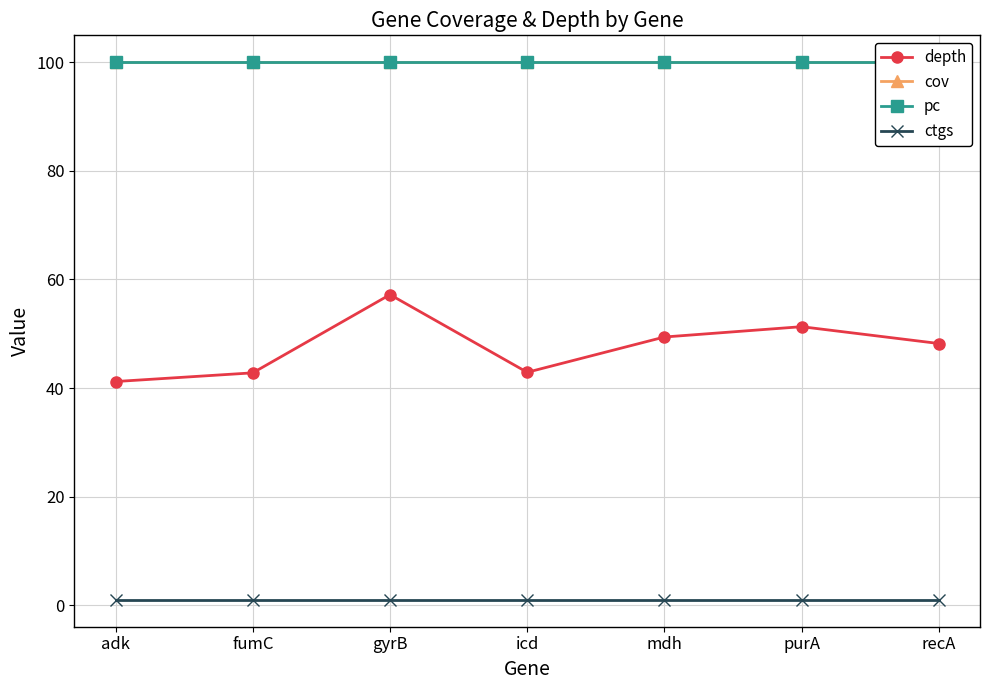

Reading left to right, what are all the values shown in this chart?

depth: adk=41.2	fumC=42.8	gyrB=57.2	icd=42.9	mdh=49.4	purA=51.3	recA=48.2
cov: adk=100.0	fumC=100.0	gyrB=100.0	icd=100.0	mdh=100.0	purA=100.0	recA=100.0
pc: adk=100.0	fumC=100.0	gyrB=100.0	icd=100.0	mdh=100.0	purA=100.0	recA=100.0
ctgs: adk=1.0	fumC=1.0	gyrB=1.0	icd=1.0	mdh=1.0	purA=1.0	recA=1.0